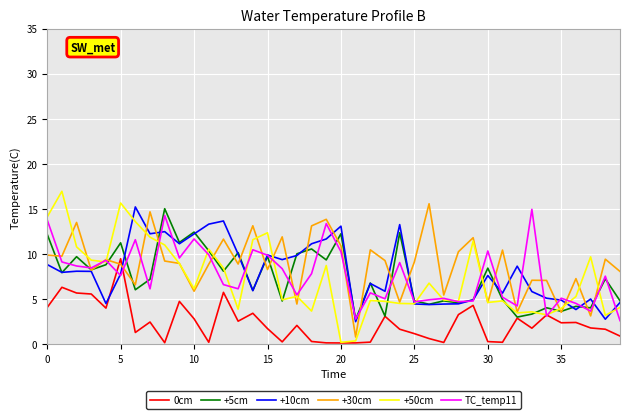

What is the greatest value displayed?

17.0